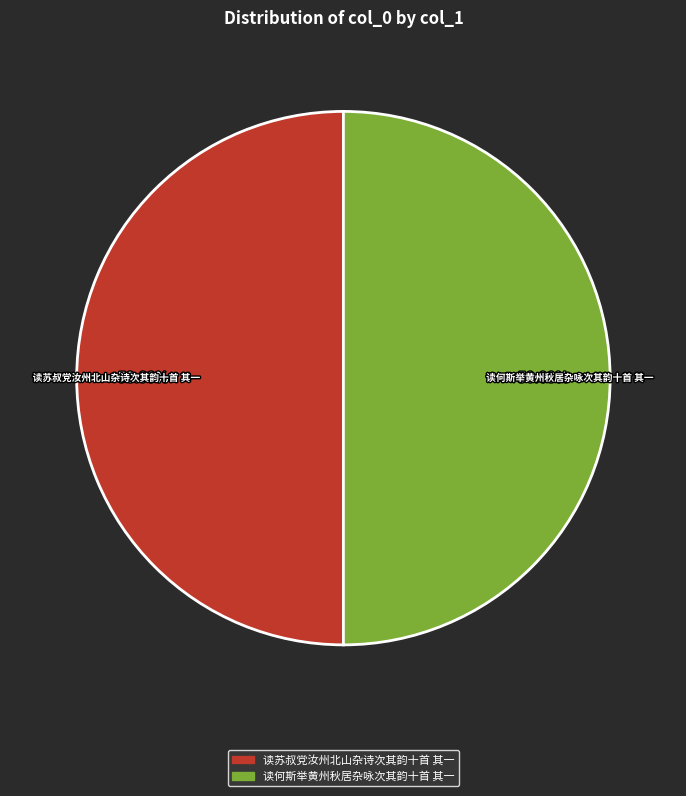

Approximately how many times larger is the value at 读苏叔党汝州北山杂诗次其韵十首 其一 compared to 读何斯举黄州秋居杂咏次其韵十首 其一?

1.0